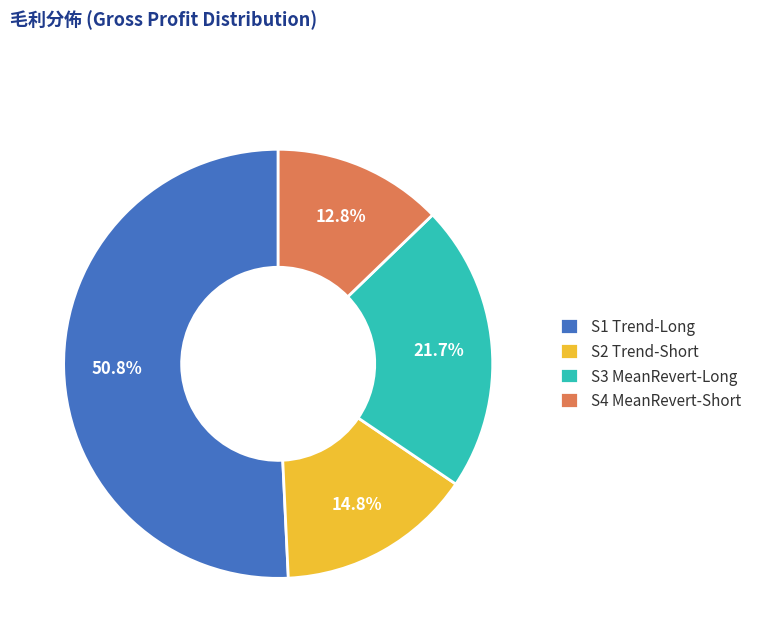

Which category has the biggest portion of the pie?

S1 Trend-Long